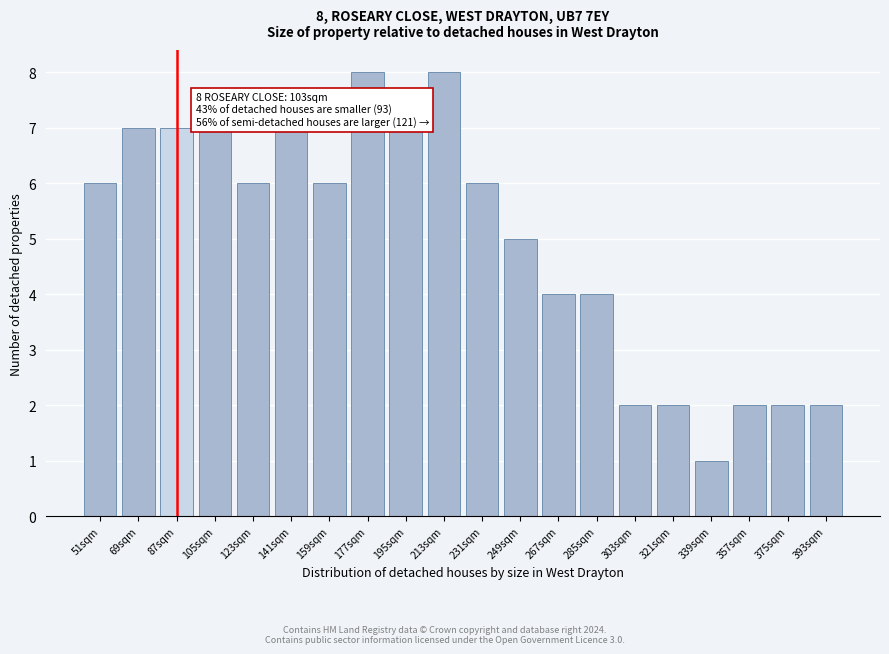

Reading left to right, what are all the values shown in this chart?

51sqm=6	69sqm=7	87sqm=7	105sqm=7	123sqm=6	141sqm=7	159sqm=6	177sqm=8	195sqm=7	213sqm=8	231sqm=6	249sqm=5	267sqm=4	285sqm=4	303sqm=2	321sqm=2	339sqm=1	357sqm=2	375sqm=2	393sqm=2